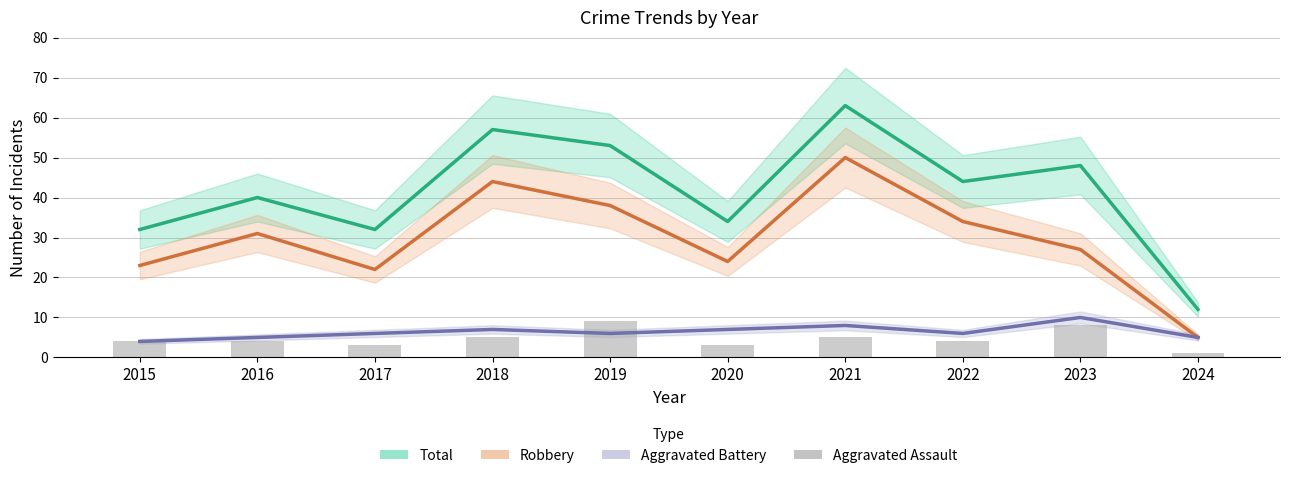

Reading right to left, what are all the values shown in this chart?

Total: 12	48	44	63	34	53	57	32	40	32
Robbery: 5	27	34	50	24	38	44	22	31	23
Aggravated Battery: 5	10	6	8	7	6	7	6	5	4
Aggravated Assault: 1	8	4	5	3	9	5	3	4	4